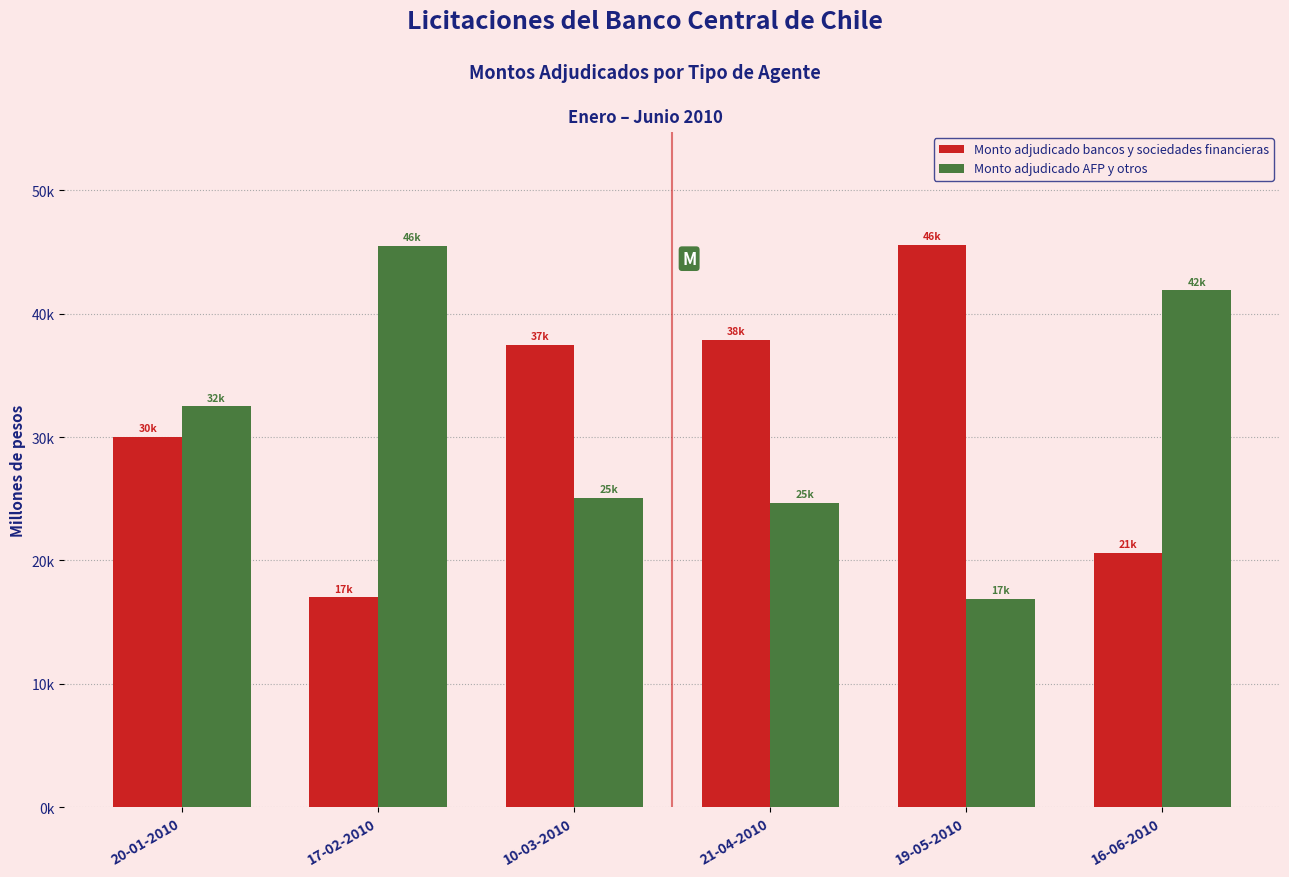

At which label is Monto adjudicado bancos y sociedades financieras closest to 31300?

20-01-2010